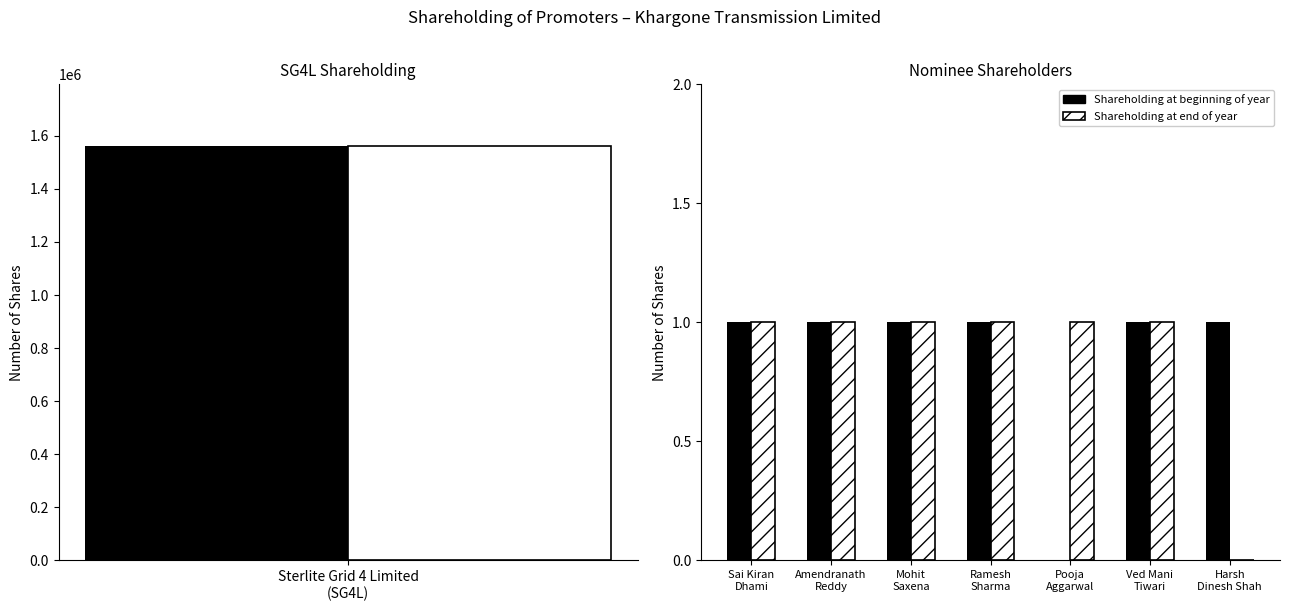

Between Ramesh Sharma and Ved Mani Tiwari, which series saw the biggest shift?

Shareholding at beginning of year